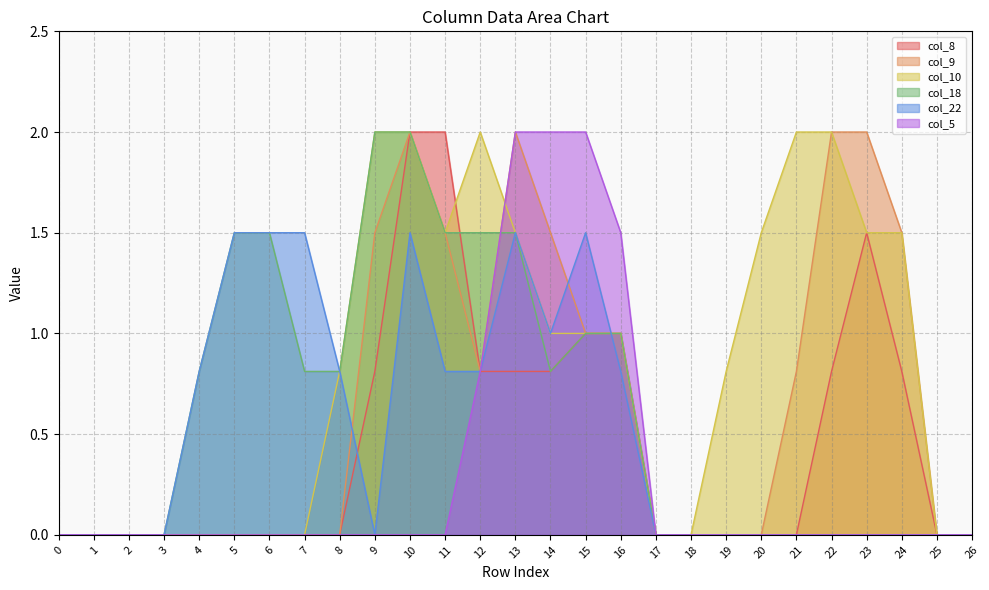

The col_8 series shows 0.8 at 24. True or false?

True